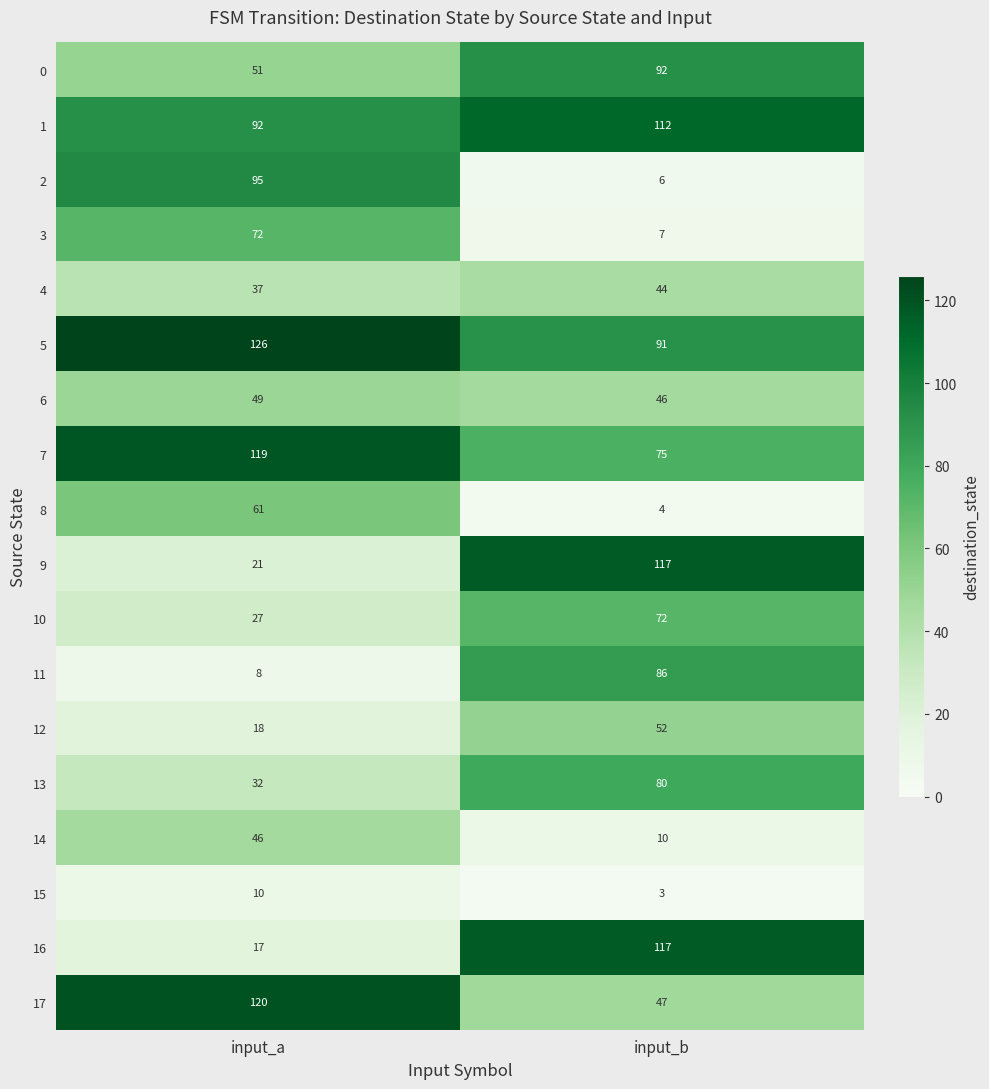

At how many categories does at least one series exceed 58?

2